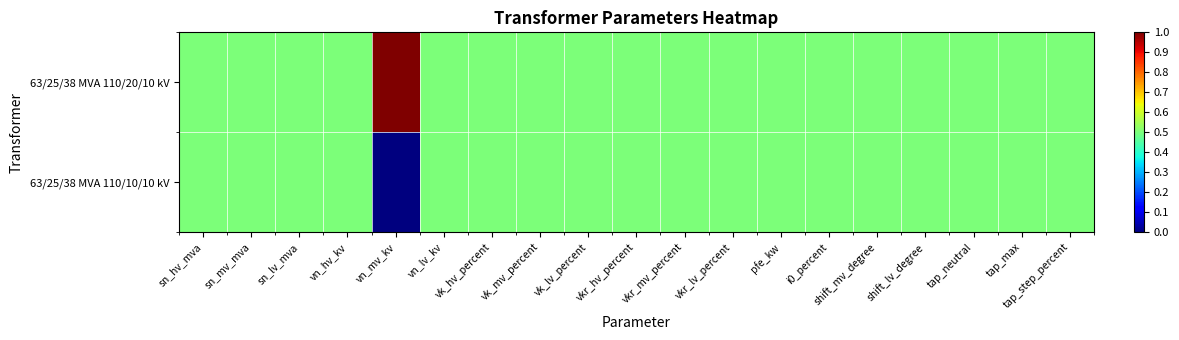

Reading left to right, extract all data points from this chart.

63/25/38 MVA 110/20/10 kV: sn_hv_mva=0.5	sn_mv_mva=0.5	sn_lv_mva=0.5	vn_hv_kv=0.5	vn_mv_kv=1.0	vn_lv_kv=0.5	vk_hv_percent=0.5	vk_mv_percent=0.5	vk_lv_percent=0.5	vkr_hv_percent=0.5	vkr_mv_percent=0.5	vkr_lv_percent=0.5	pfe_kw=0.5	i0_percent=0.5	shift_mv_degree=0.5	shift_lv_degree=0.5	tap_neutral=0.5	tap_max=0.5	tap_step_percent=0.5
63/25/38 MVA 110/10/10 kV: sn_hv_mva=0.5	sn_mv_mva=0.5	sn_lv_mva=0.5	vn_hv_kv=0.5	vn_mv_kv=0.0	vn_lv_kv=0.5	vk_hv_percent=0.5	vk_mv_percent=0.5	vk_lv_percent=0.5	vkr_hv_percent=0.5	vkr_mv_percent=0.5	vkr_lv_percent=0.5	pfe_kw=0.5	i0_percent=0.5	shift_mv_degree=0.5	shift_lv_degree=0.5	tap_neutral=0.5	tap_max=0.5	tap_step_percent=0.5